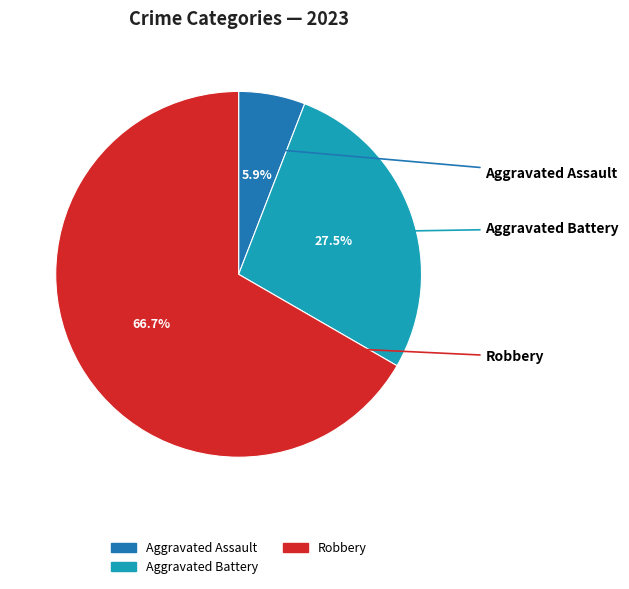

Is there any slice that represents more than half of the pie?

Yes